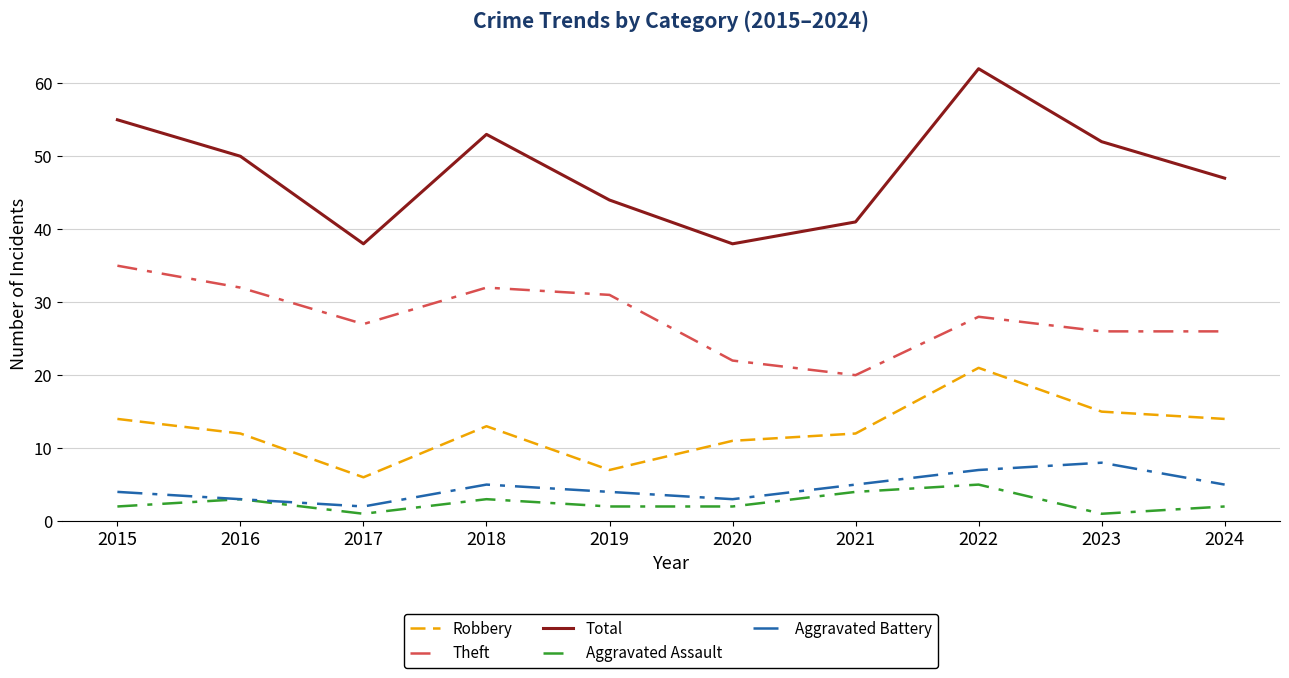

What is the highest value of the Aggravated Assault series?

5